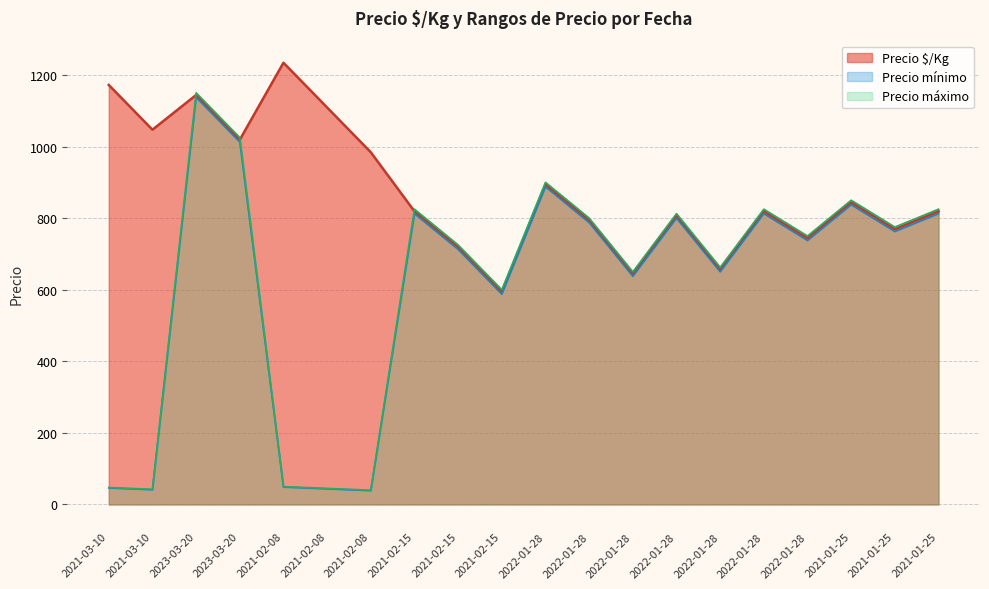

Is it true that Precio mínimo equals 1137.5 at 2023-03-20?

True